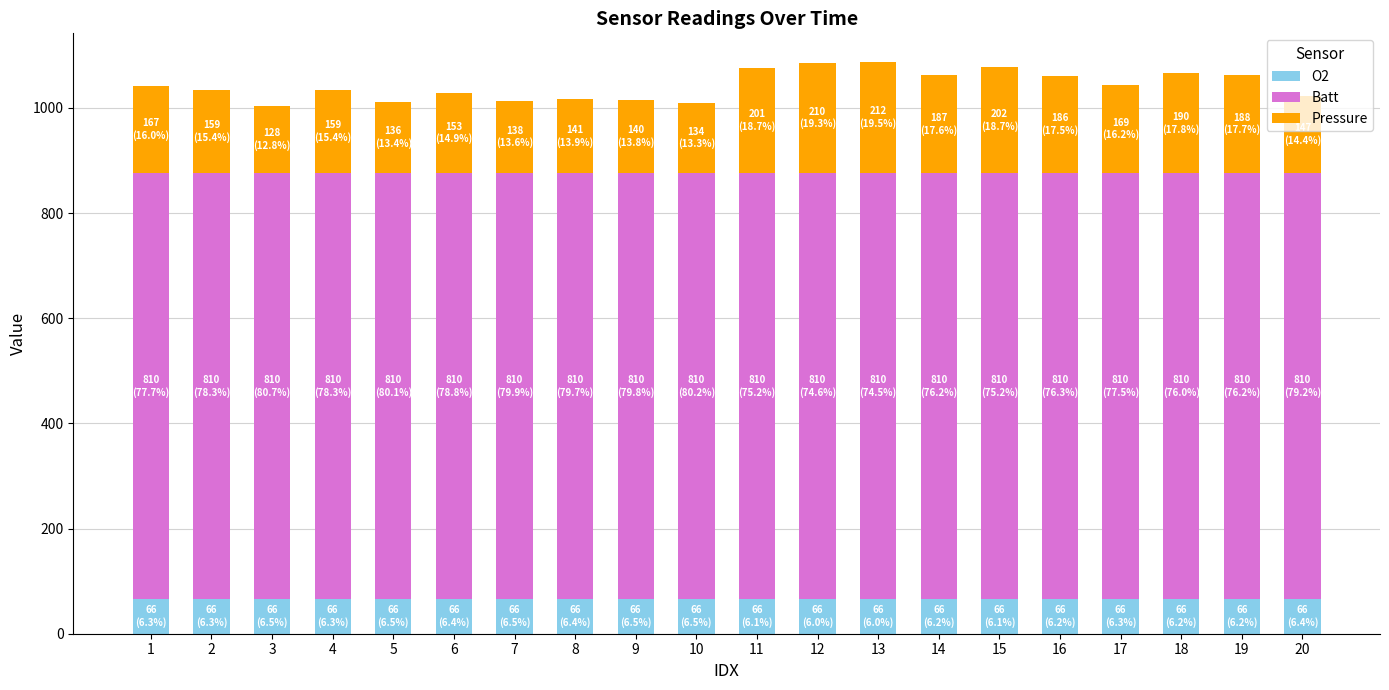

What are all the series names shown in the legend?

O2, Batt, Pressure